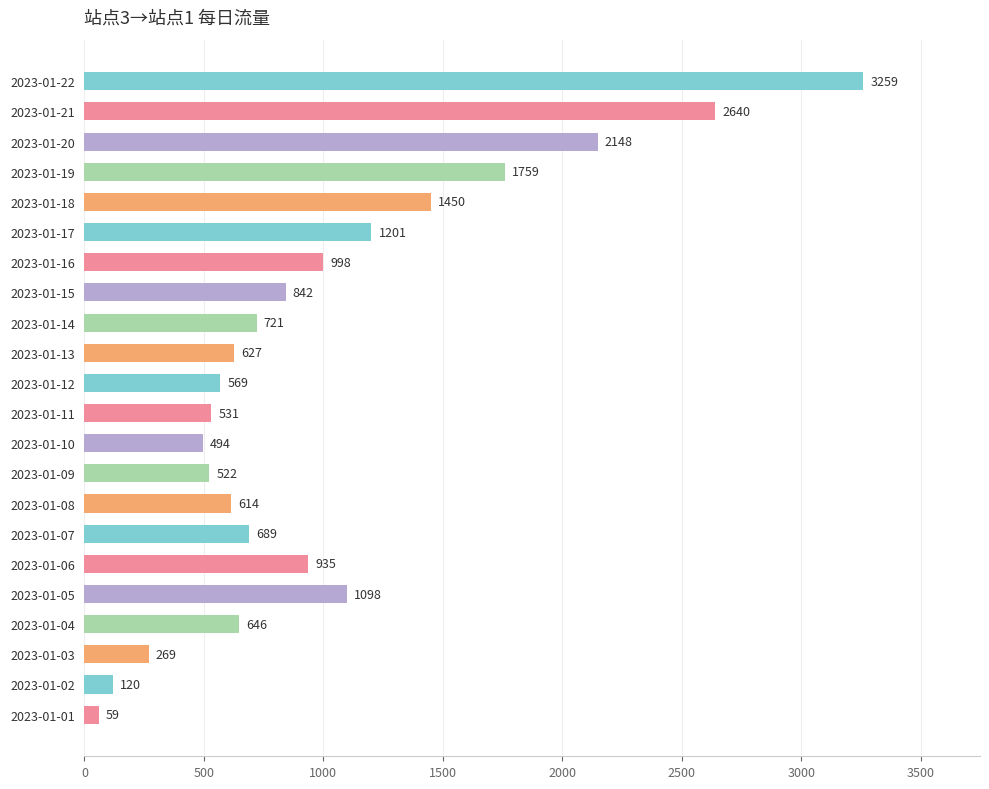

Read the value at 2023-01-13.

627